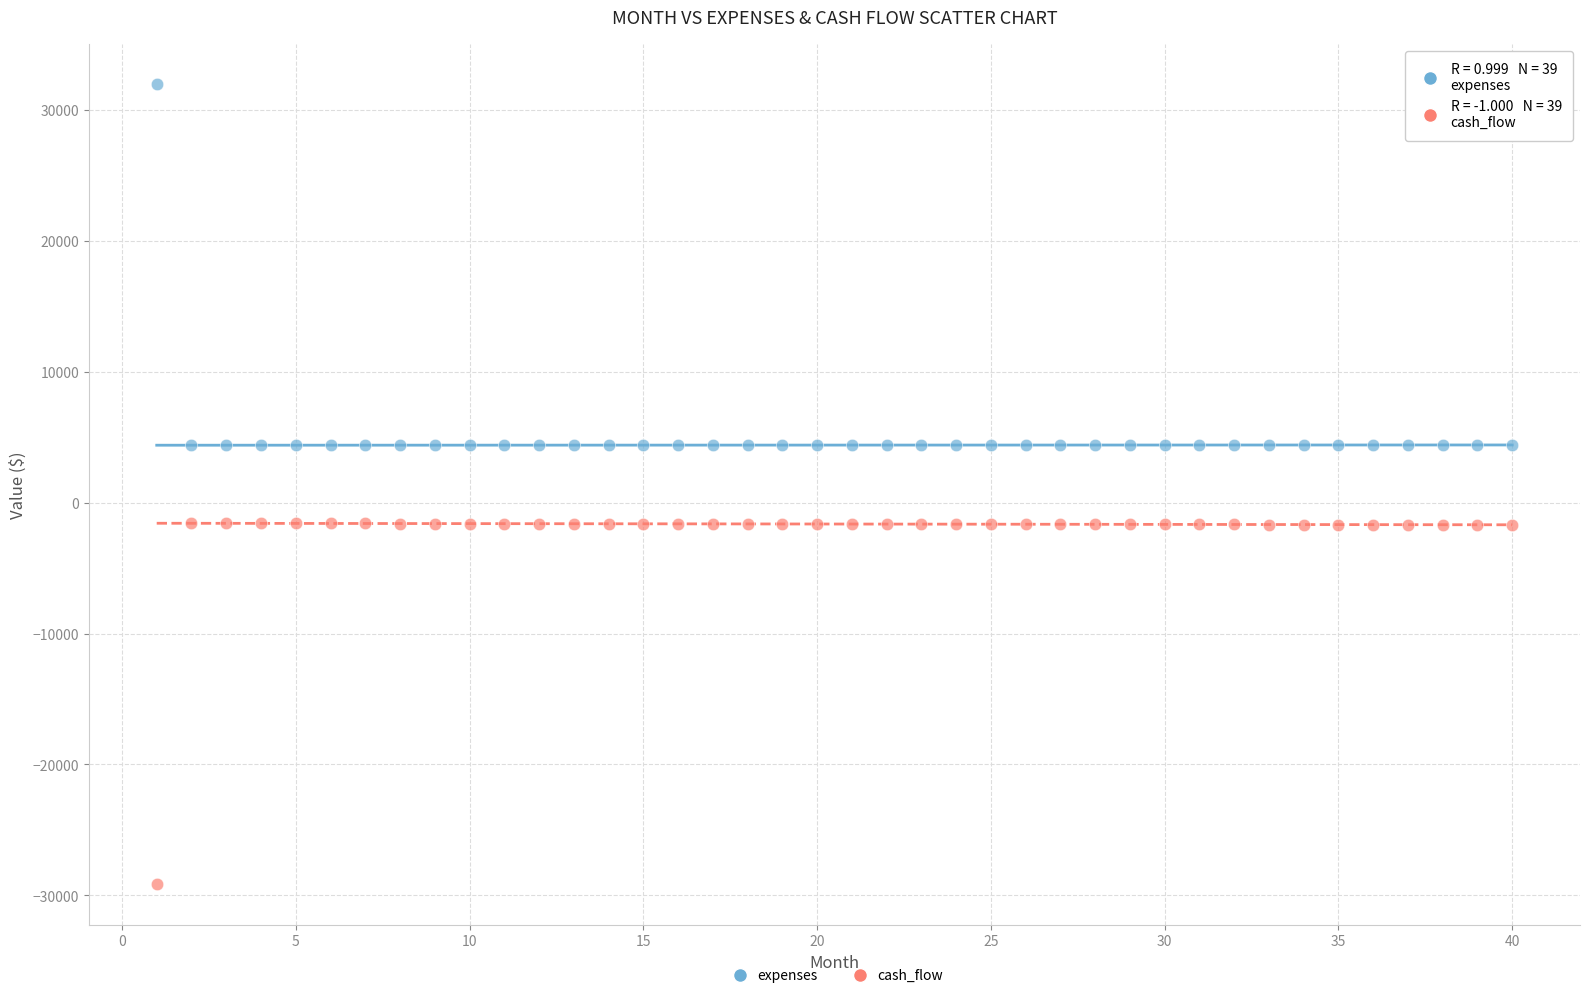

Which series contains the highest Y value?

expenses